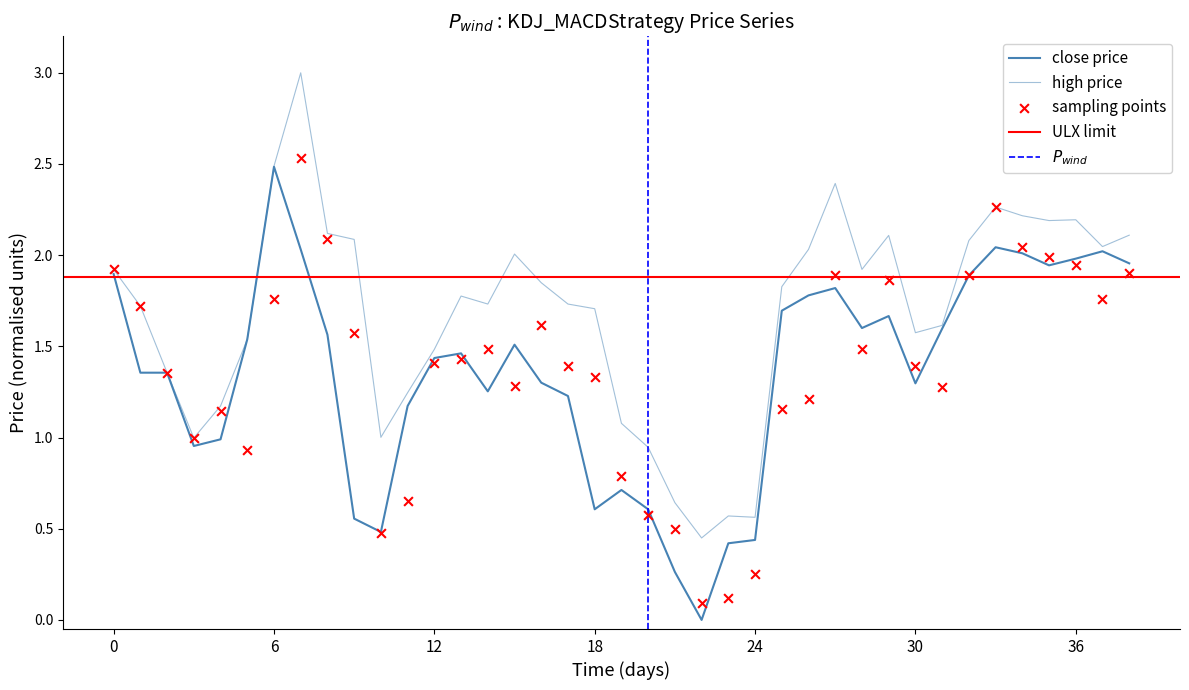

Which series contains the highest Y value?

high